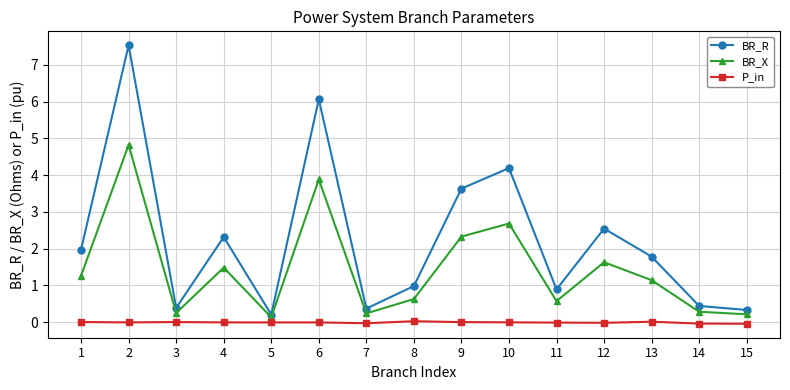

What is the greatest value displayed?

7.5